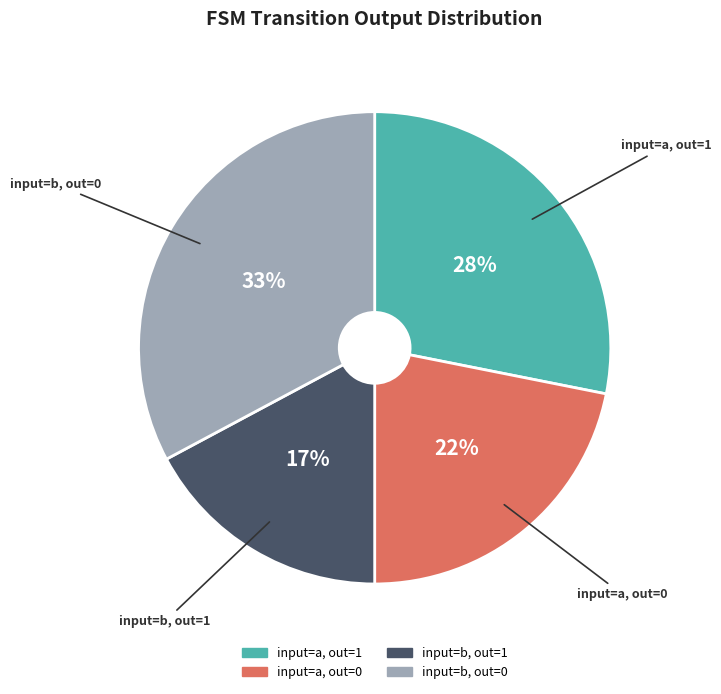

To the nearest percent, what is the average slice percentage?

25%